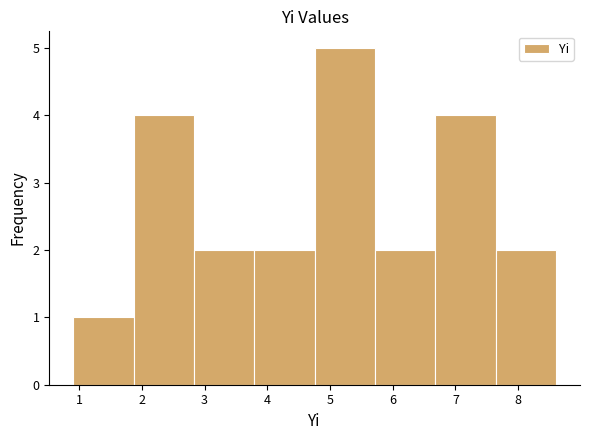

Reading left to right, transcribe this chart: for each bar, give the range it covers on the x-axis and its height. Neither the bar edges nor the heights are printed on the chart, so give them approximately, as read against the axes.

0.9 to 1.9: 1
1.9 to 2.8: 4
2.8 to 3.8: 2
3.8 to 4.8: 2
4.8 to 5.7: 5
5.7 to 6.7: 2
6.7 to 7.6: 4
7.6 to 8.6: 2